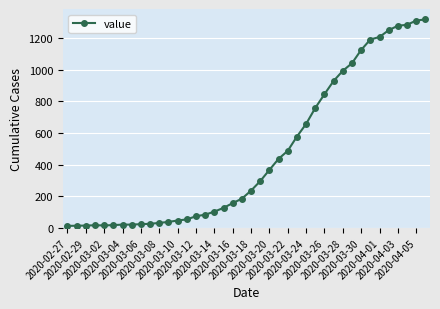

What is the difference between the maximum and minimum values?

1306